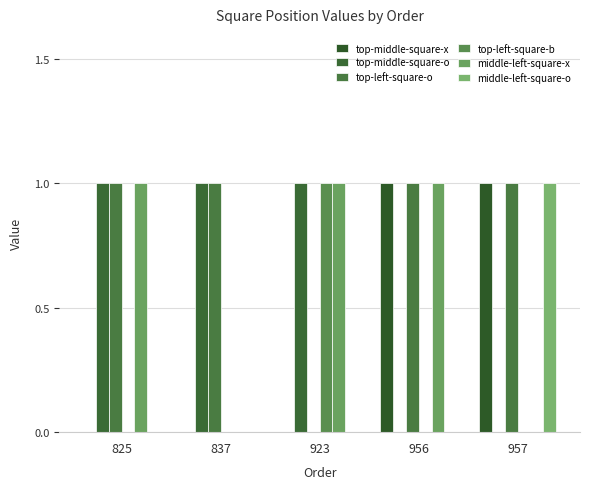

At how many categories does at least one series exceed 0?

5